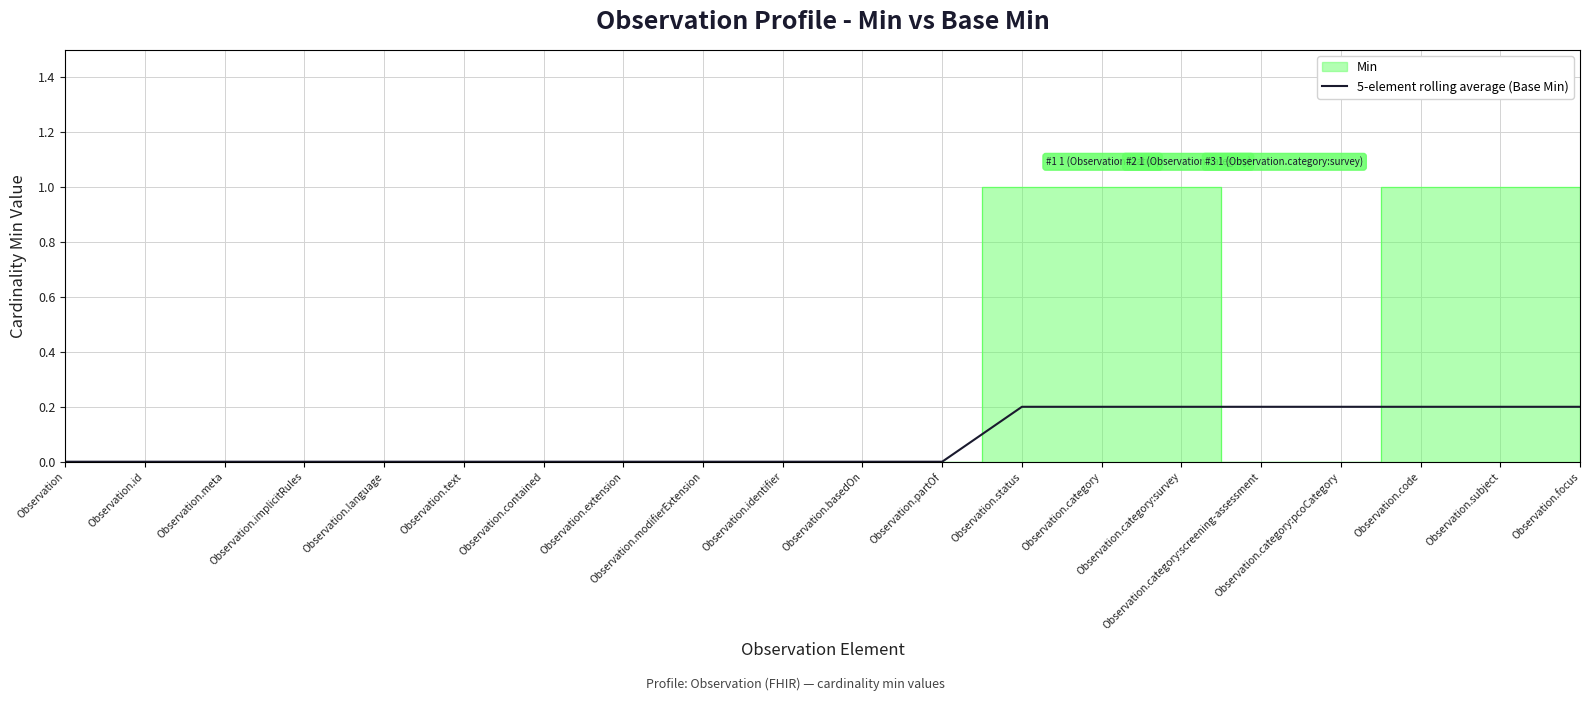

What is the change in value from Observation.id to Observation.status?

+0.2